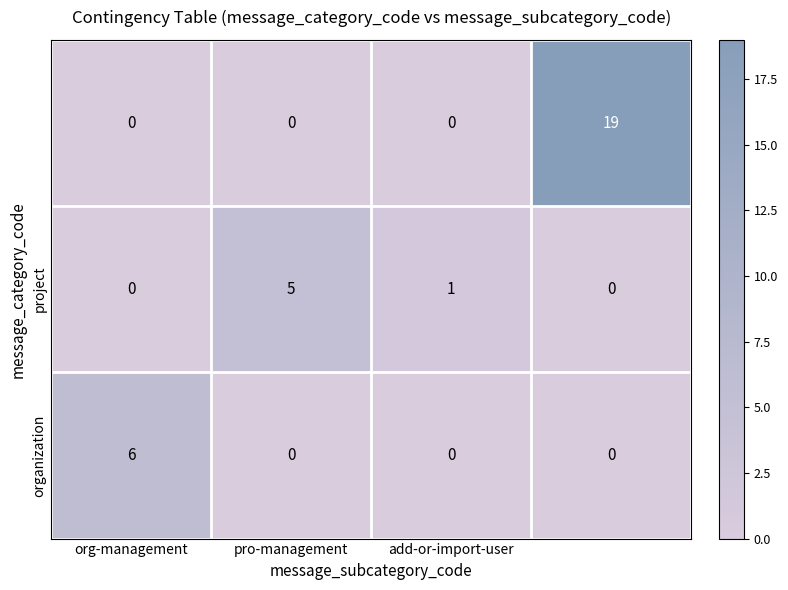

What is the maximum value shown in the chart?

19